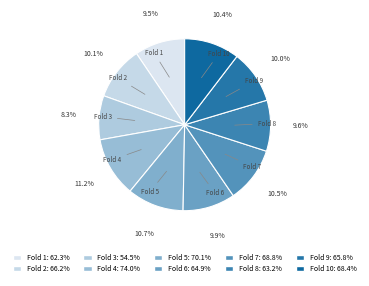

To the nearest percent, what is the combined percentage of Fold 9 and Fold 2?

20%